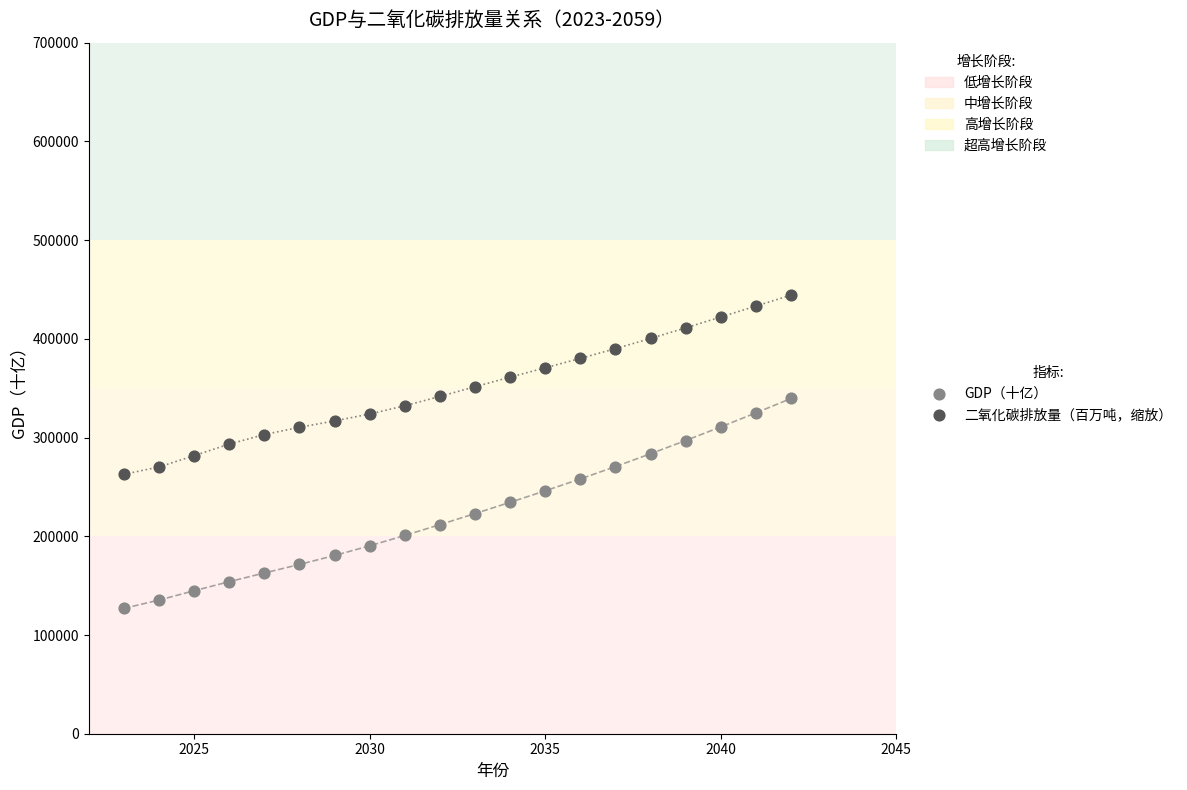

Which series reaches the maximum Y coordinate?

二氧化碳排放量（百万吨，缩放）